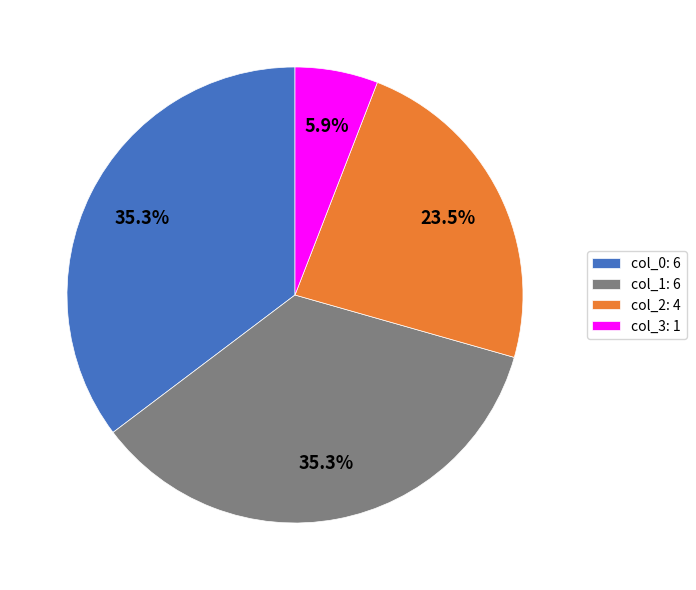

Is there a majority slice in this chart?

No